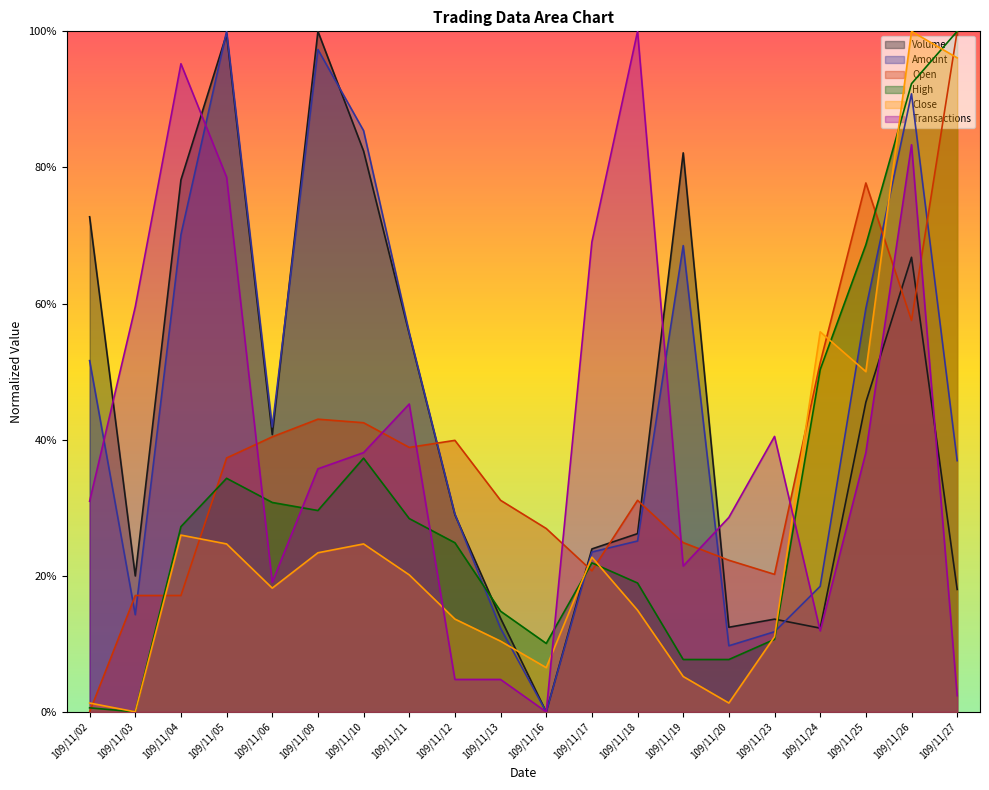

In Open, how many points are higher than both neighbors (excluding endpoints)?

4